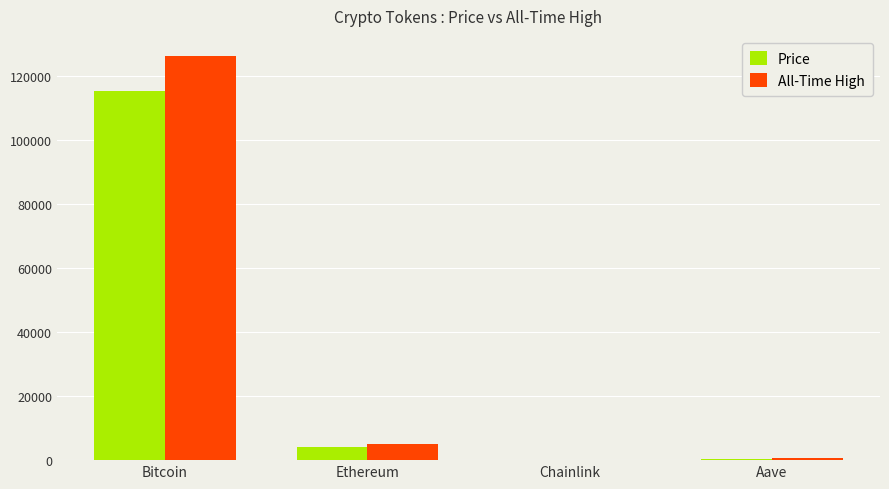

At which category does the chart reach its peak across all series?

Bitcoin